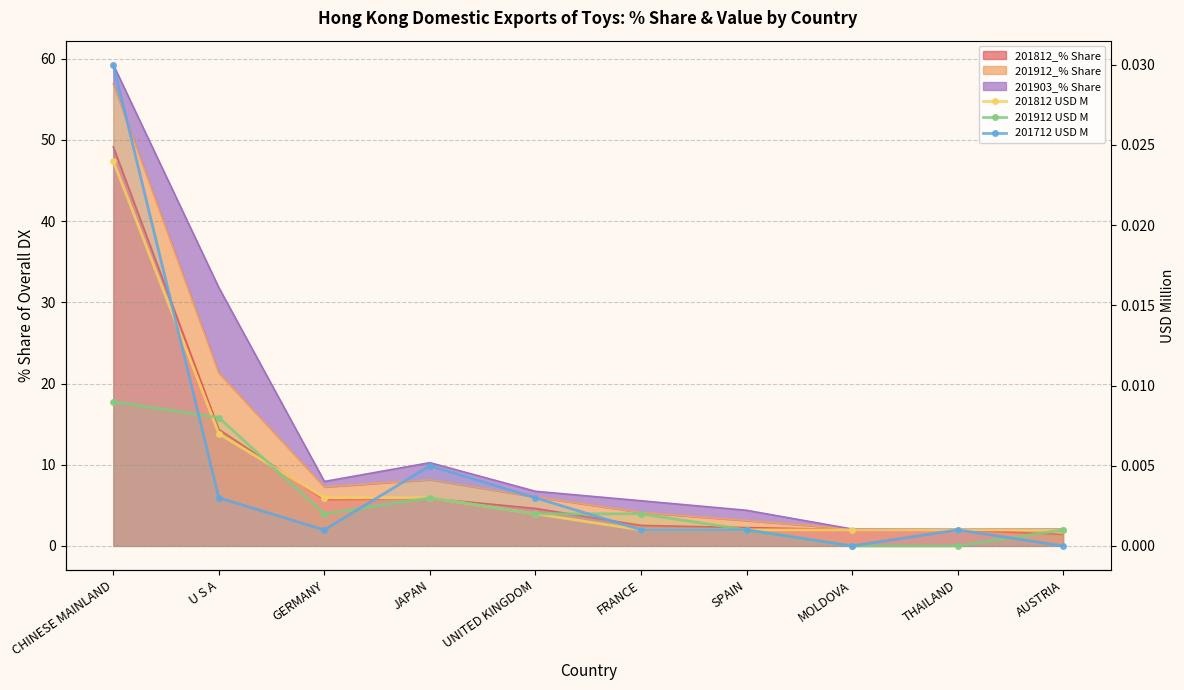

List the series in order of their peak value, lowest first.

201912 USD M, 201812 USD M, 201712 USD M